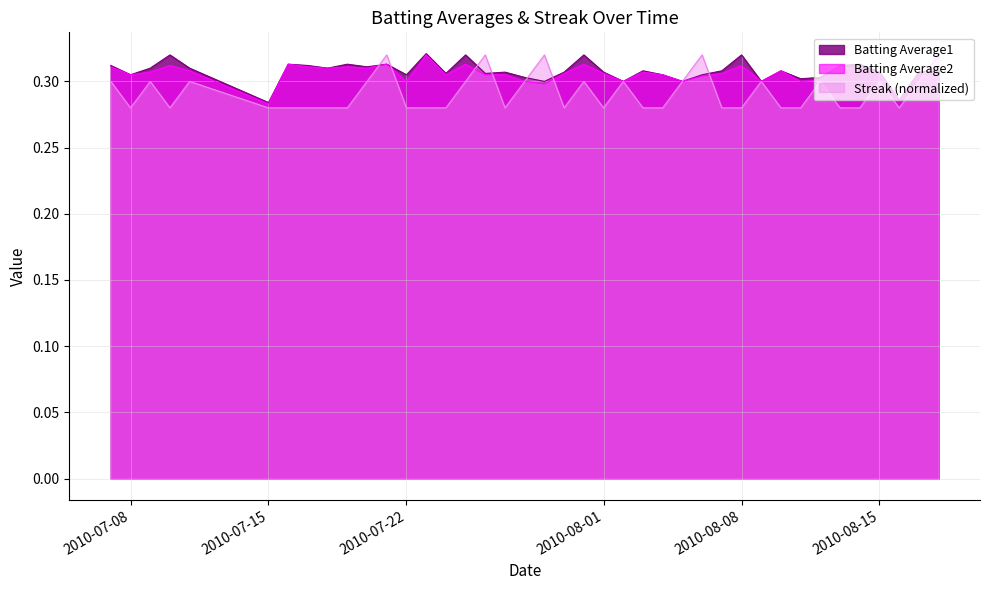

The Streak series shows 0.1 at 2010-07-19. True or false?

False